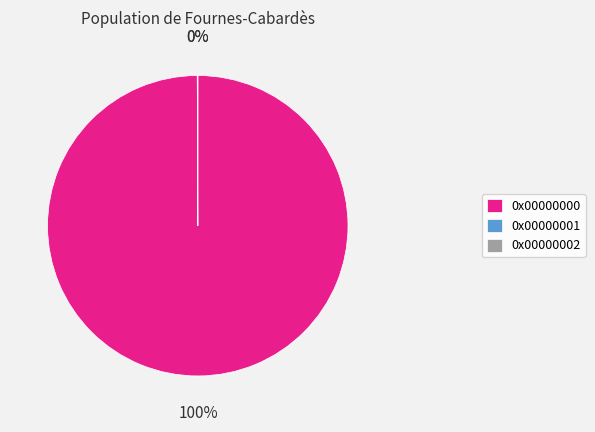

To the nearest percent, what is the average slice percentage?

33%